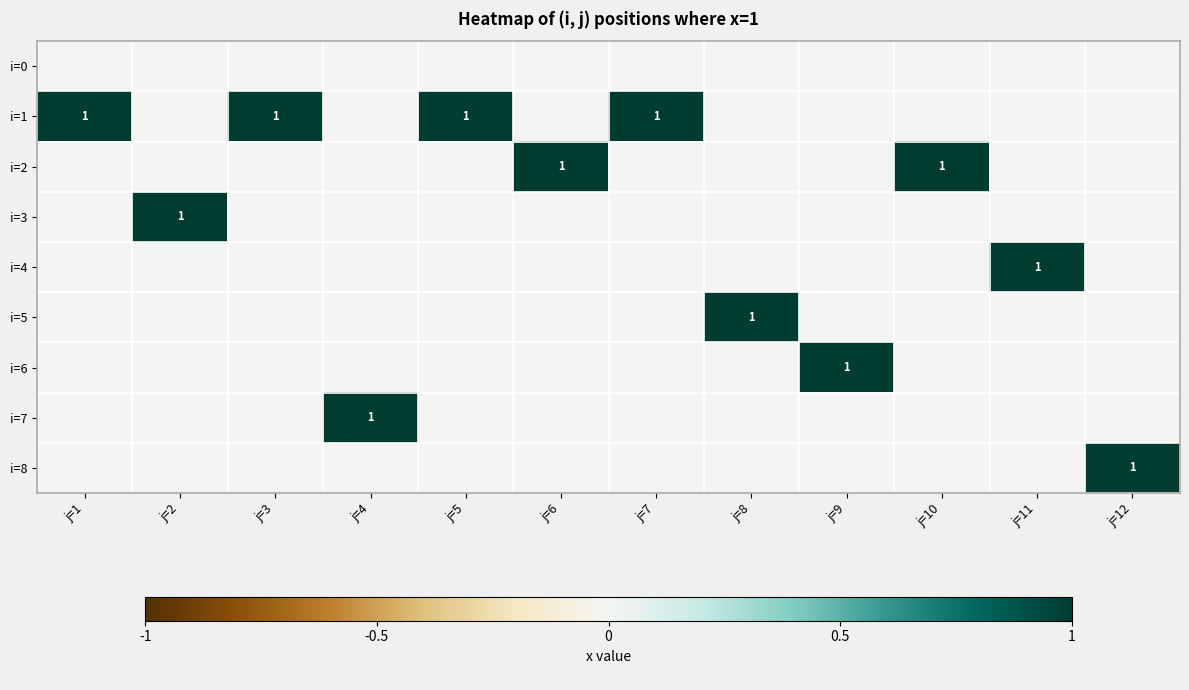

The i=1 series shows 2 at j=1. True or false?

False